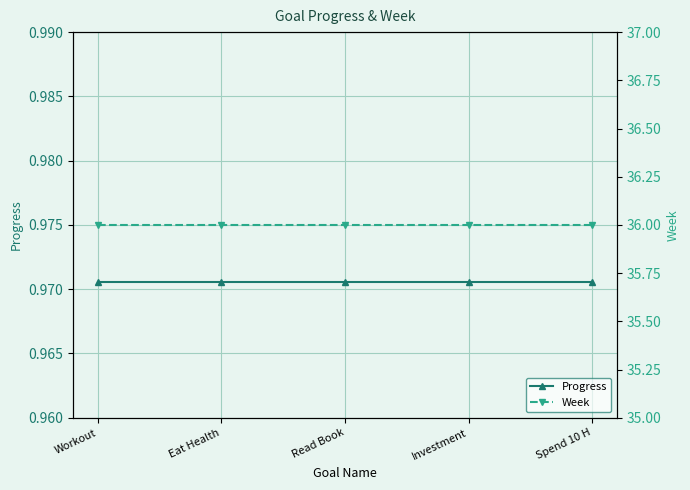

True or false: Week and Progress cross at least once.

False